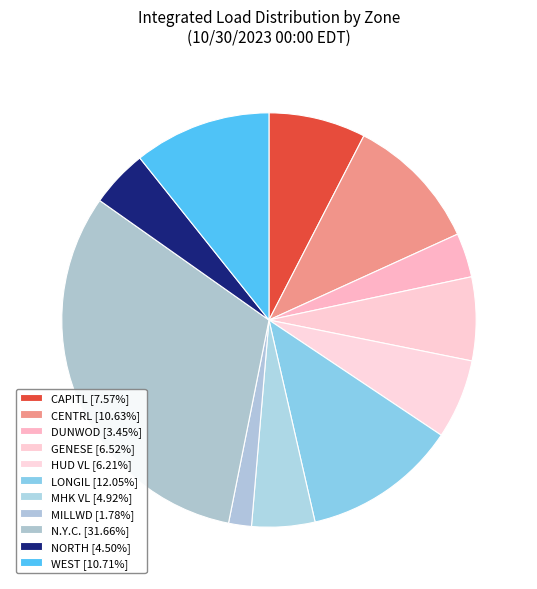

Does any single category account for the majority?

No